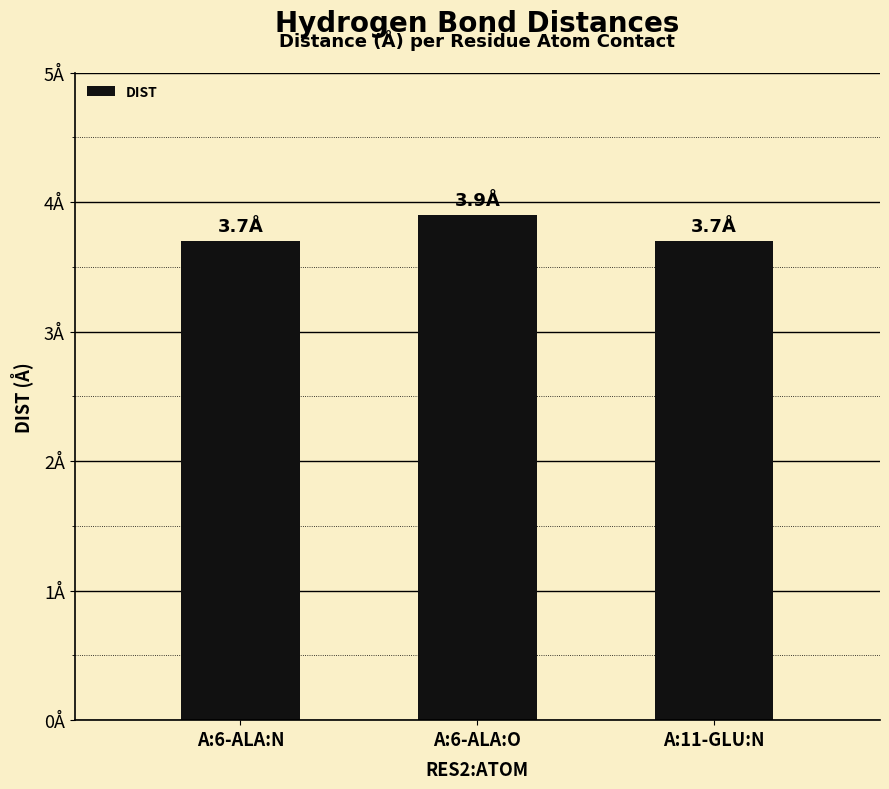

Does the chart contain any negative values?

No